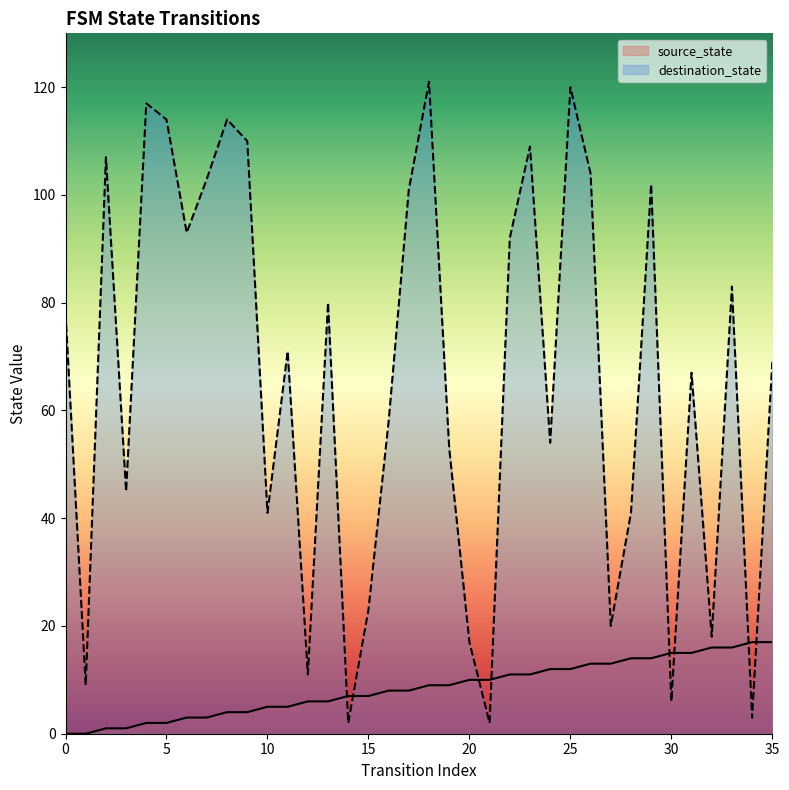

How many lines are shown in the chart?

2